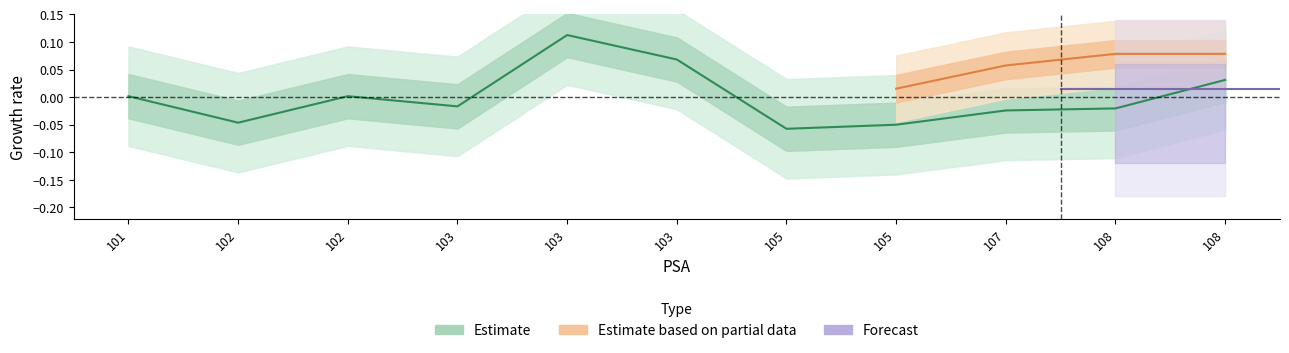

What is the difference between the maximum and minimum values?

0.2